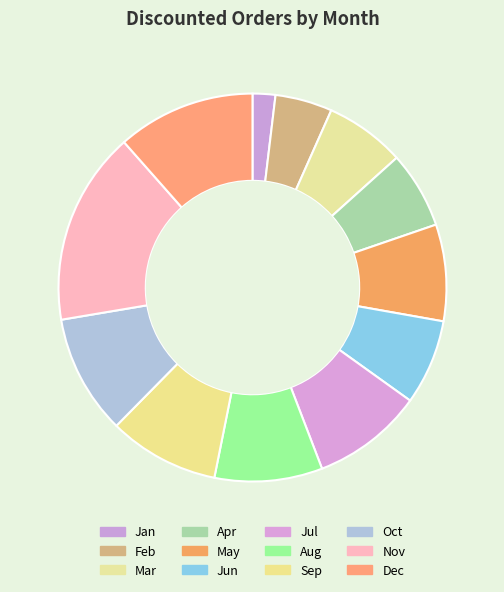

How many slices are in this pie chart?

12